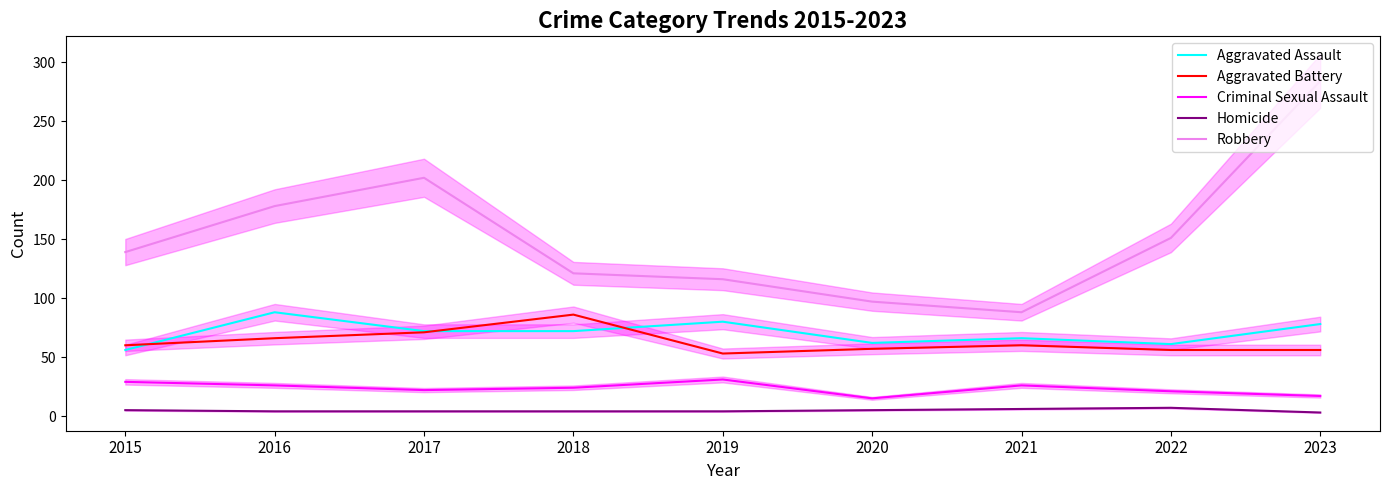

Which category has the highest value in the Aggravated Battery series?

2018